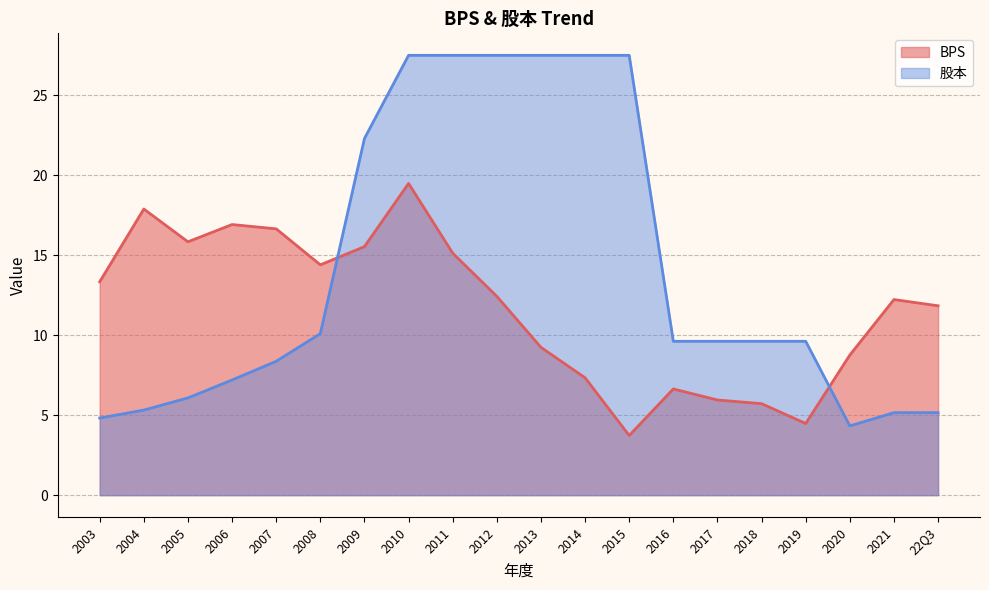

Which series has the largest total across all categories?

股本